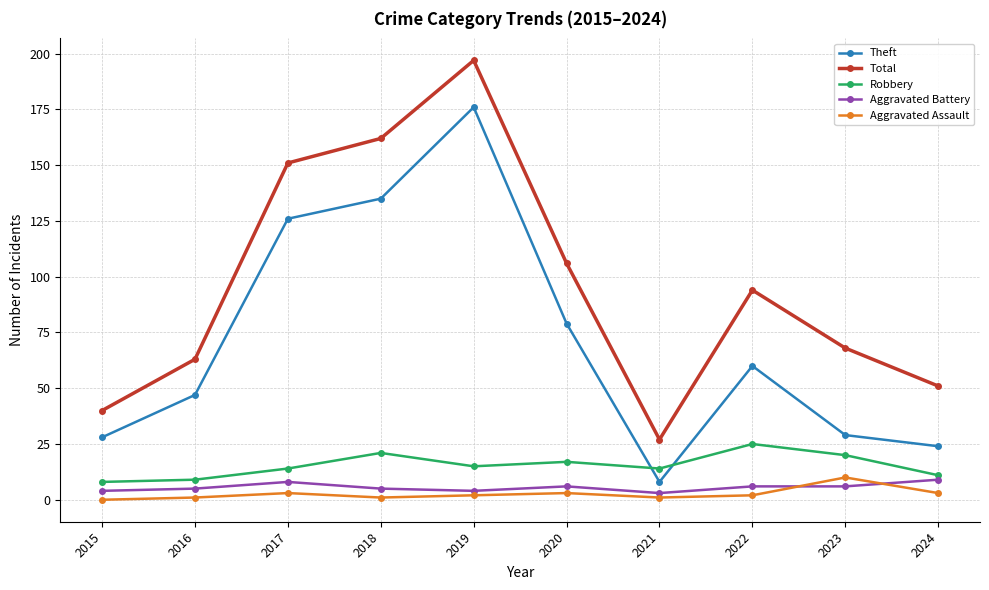

What is the total value across all series at 2015?

80